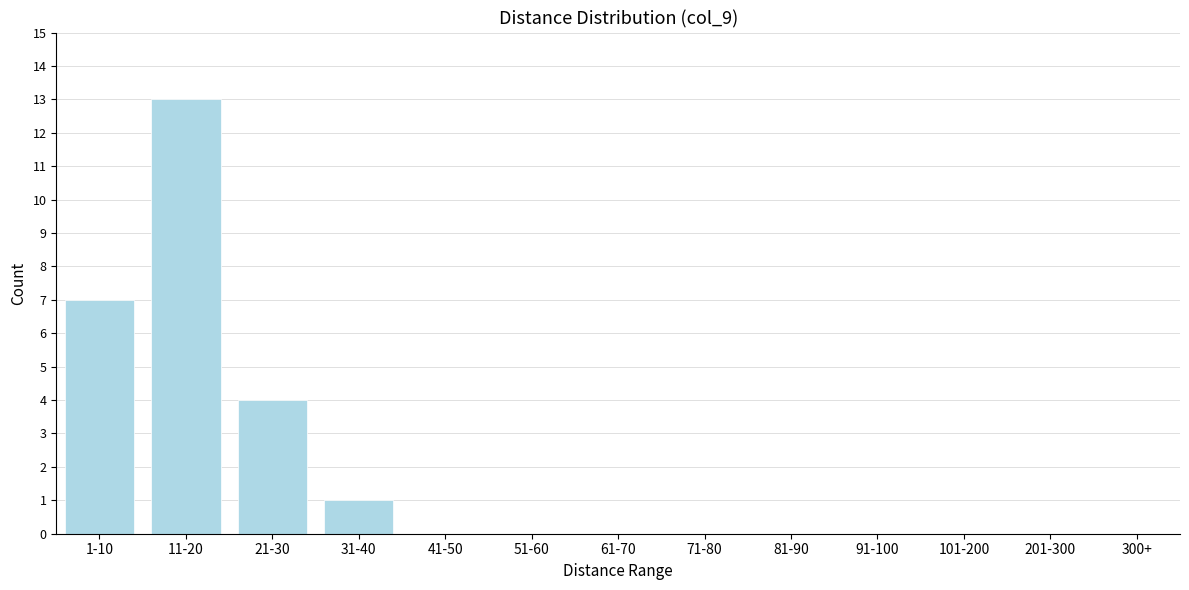

Reading left to right, extract all data points from this chart.

1-10=7	11-20=13	21-30=4	31-40=1	41-50=0	51-60=0	61-70=0	71-80=0	81-90=0	91-100=0	101-200=0	201-300=0	300+=0